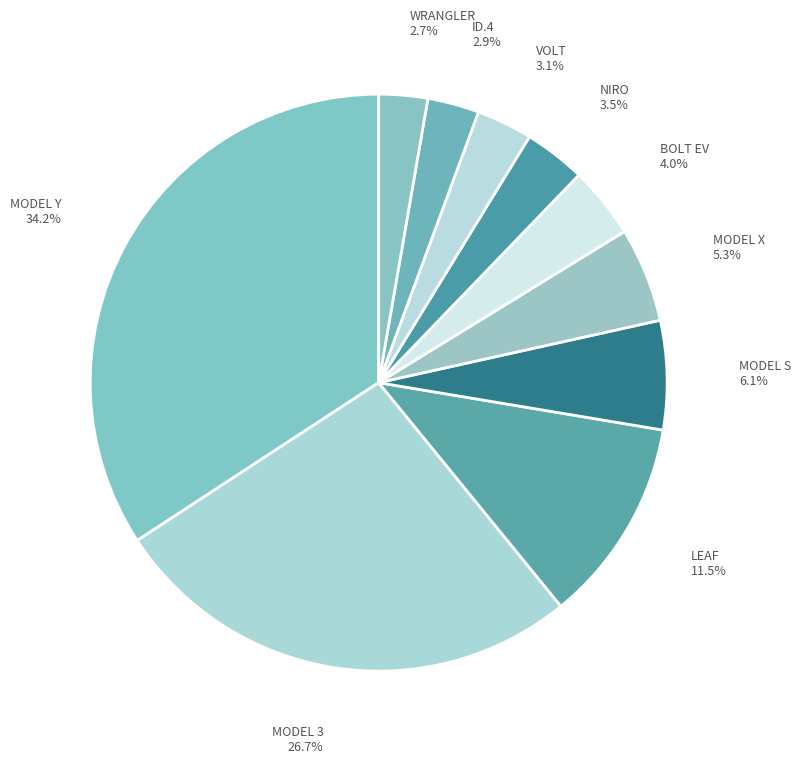

How many slices are in this pie chart?

10